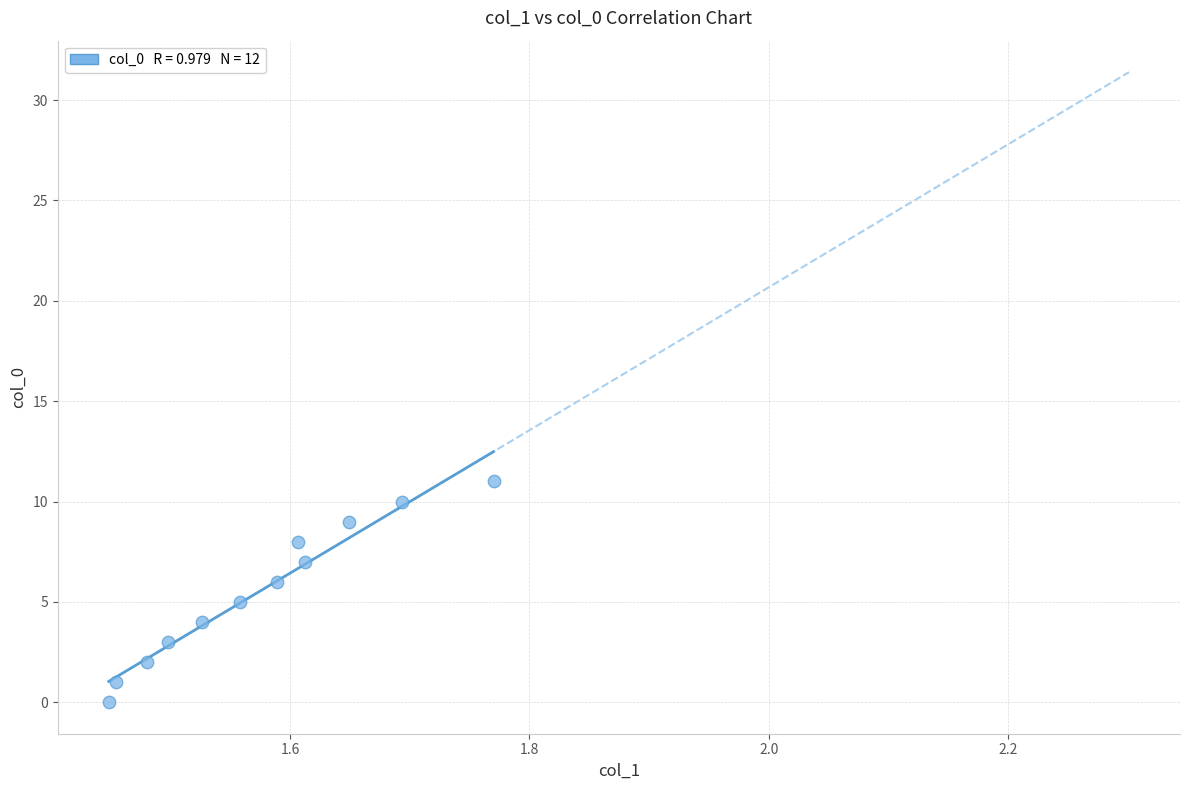

What is the average Y value?

6